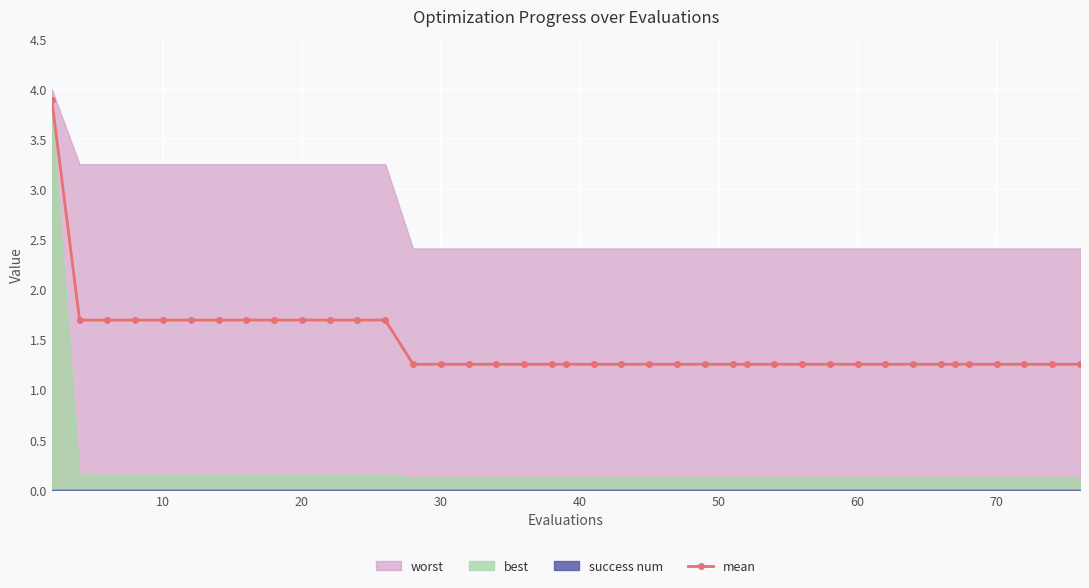

What is the minimum value for mean?

1.3